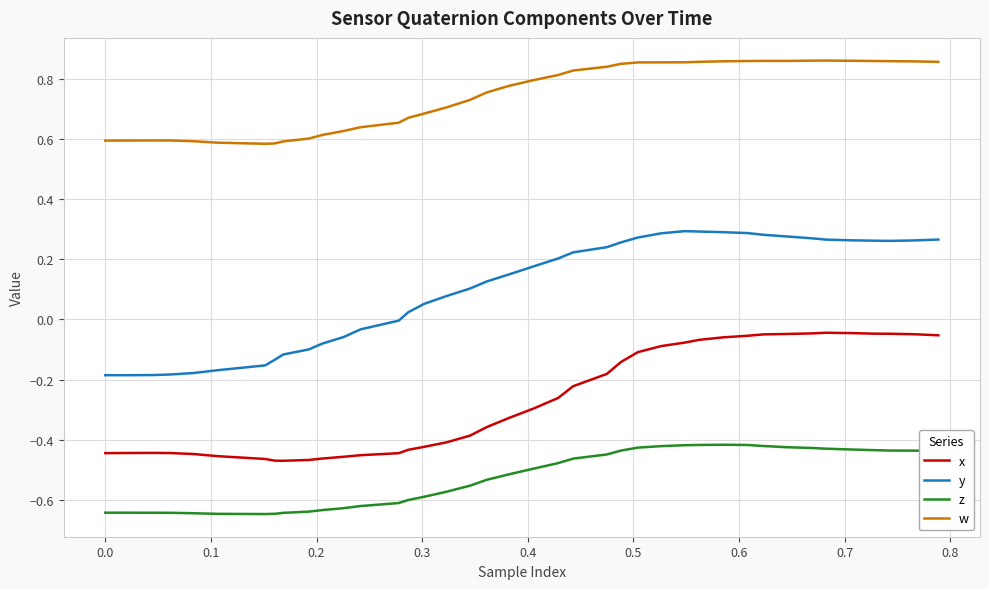

Which series has the widest spread of values?

y